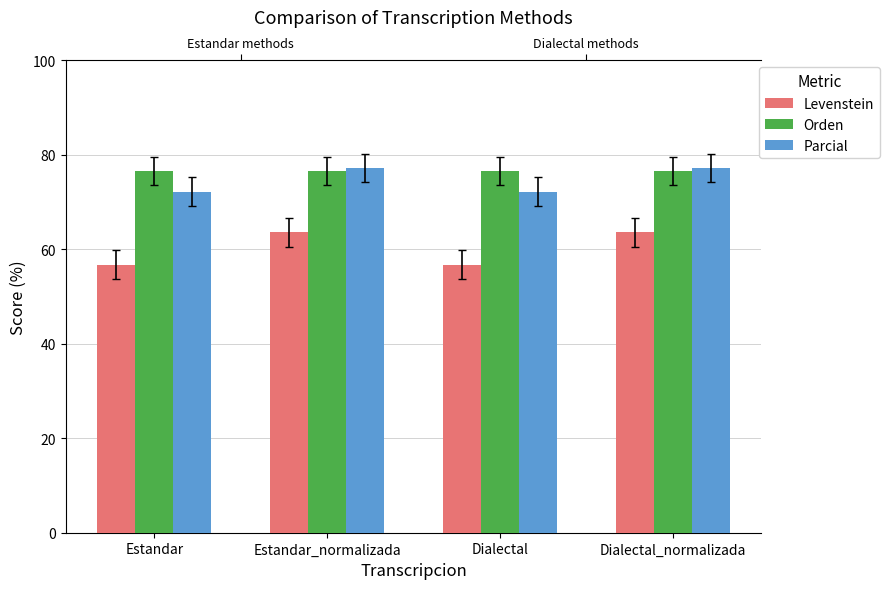

The Orden series shows 23.3 at Estandar_normalizada. True or false?

False